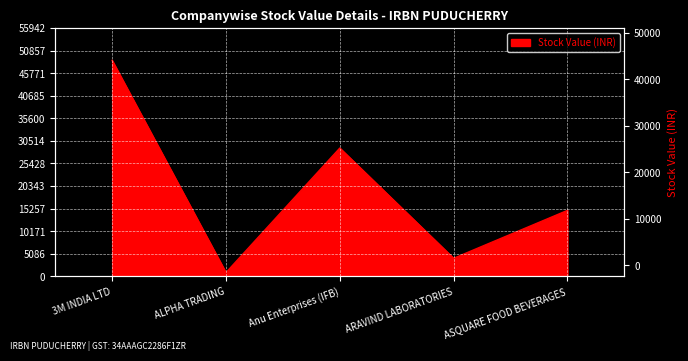

Is it true that the value at ARAVIND LABORATORIES is 7271.1?

False